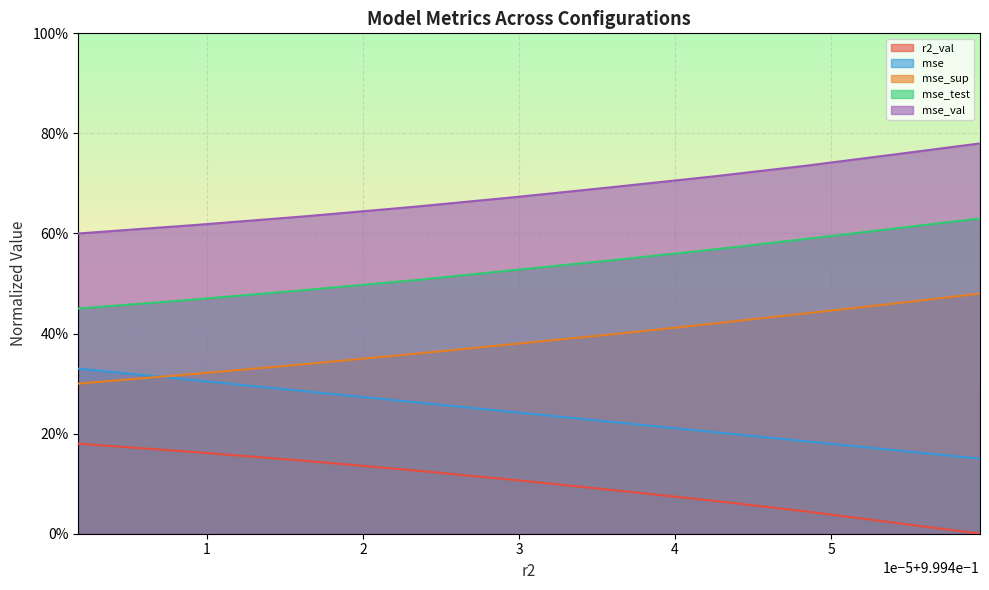

What is the difference between the maximum and minimum values in the mse_test series?

0.2